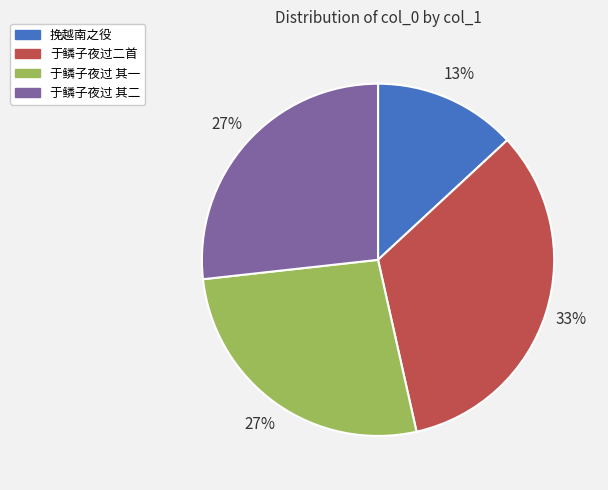

To the nearest percent, what is the average slice percentage?

25%